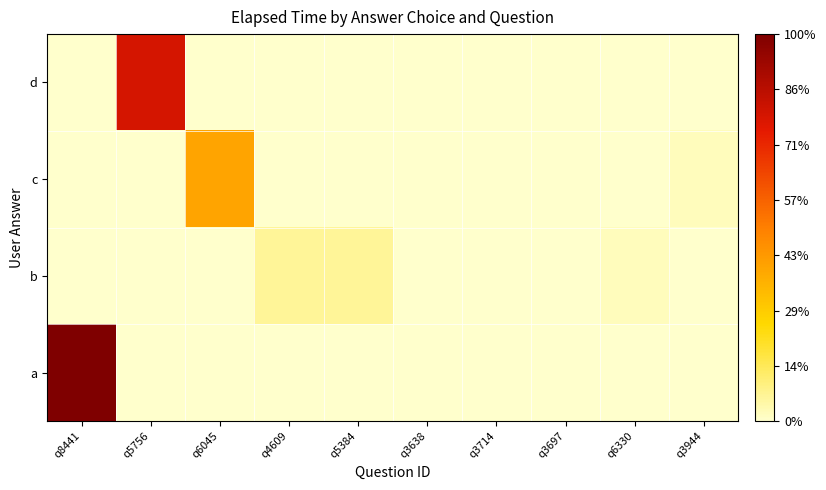

List the series in order of their overall mean, highest first.

a, d, c, b